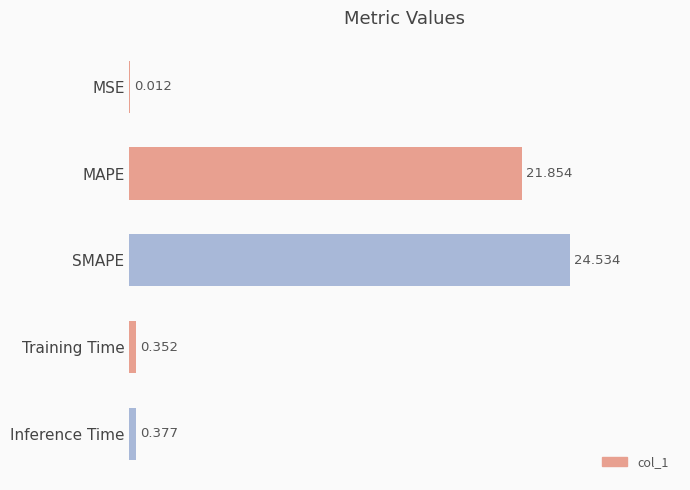

At which label is the value closest to 12?

MAPE